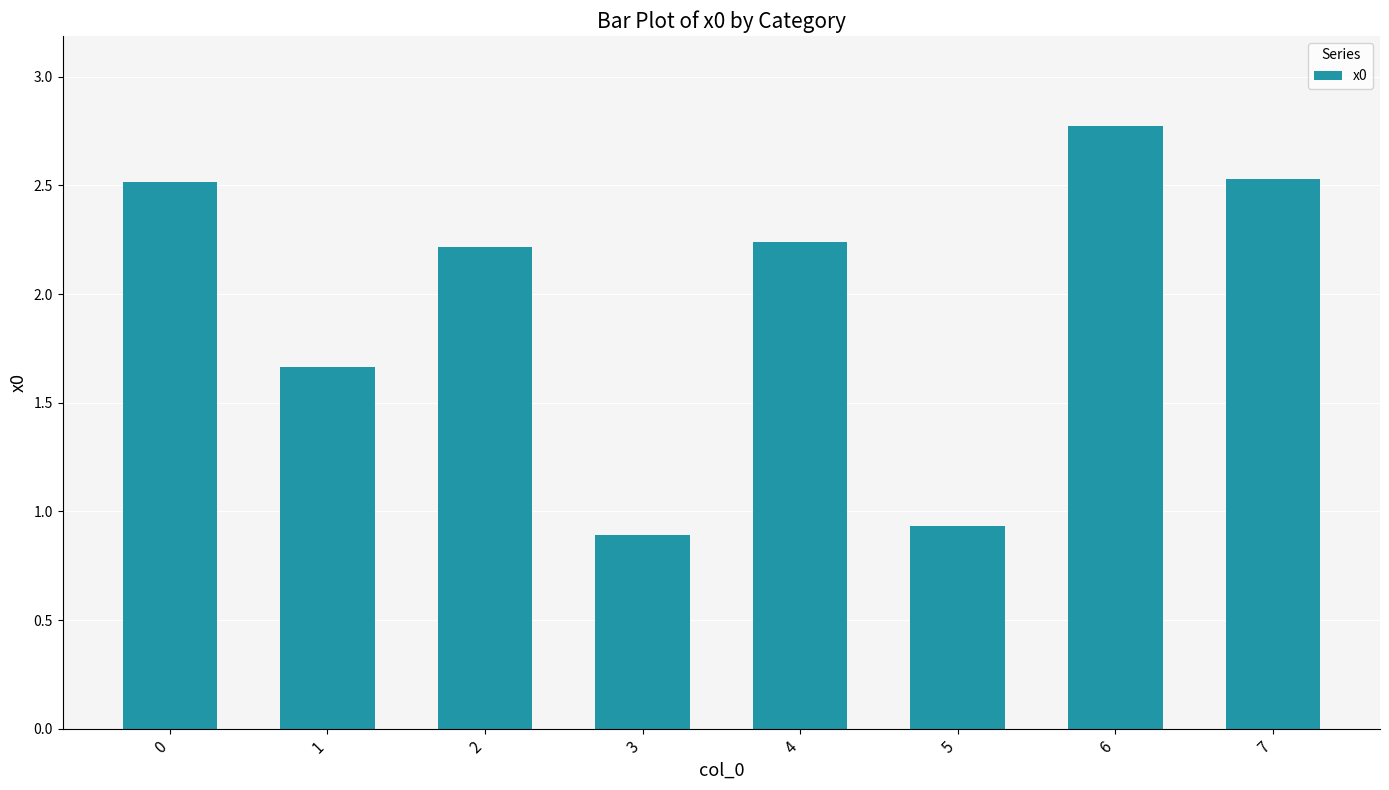

How many values are below 2?

3